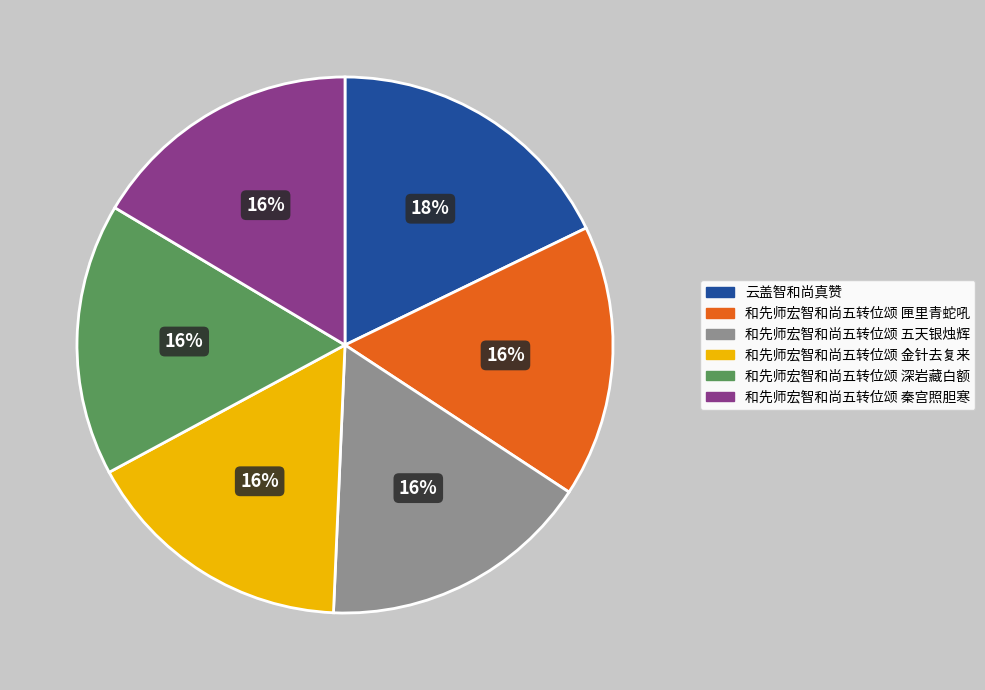

Is there a majority slice in this chart?

No